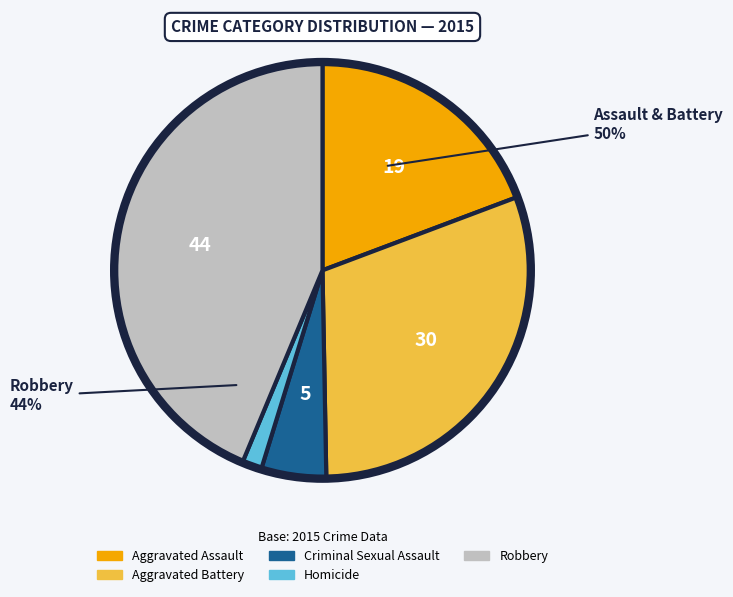

Is there a majority slice in this chart?

No